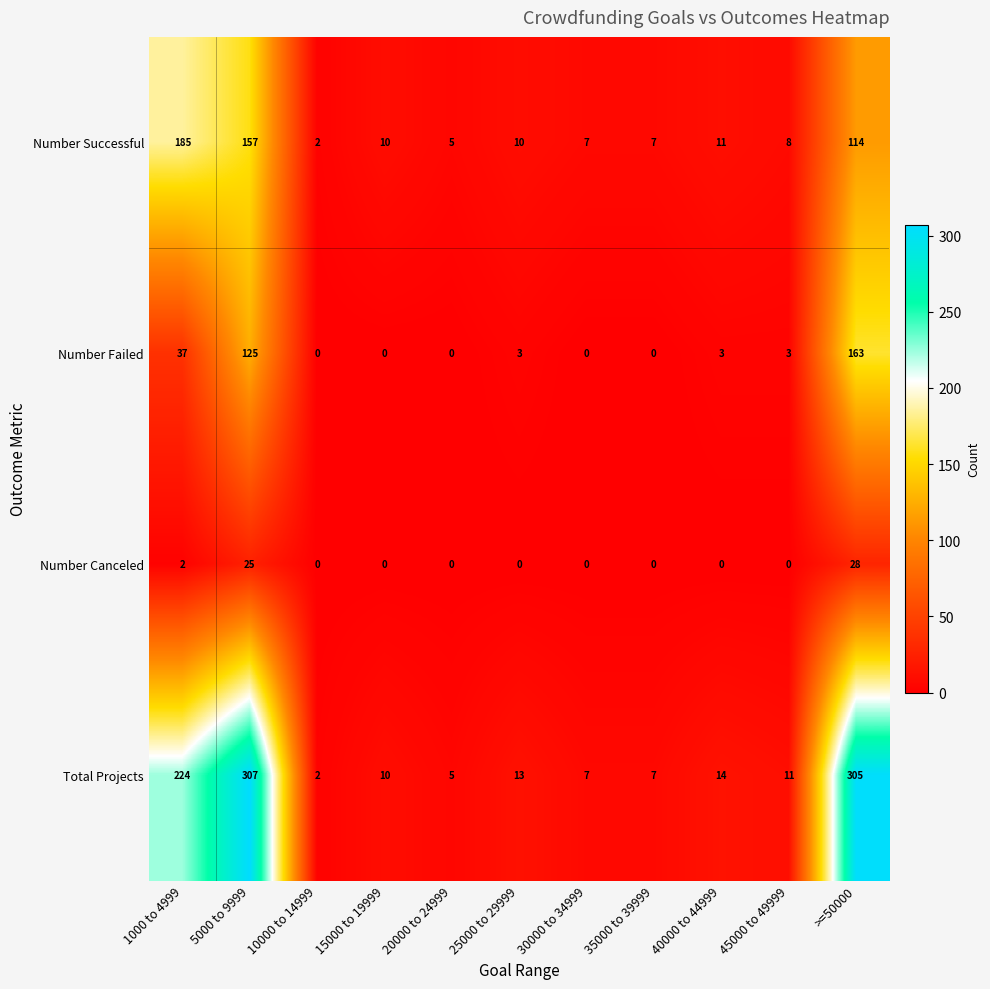

Which category has the highest value across all series?

5000 to 9999